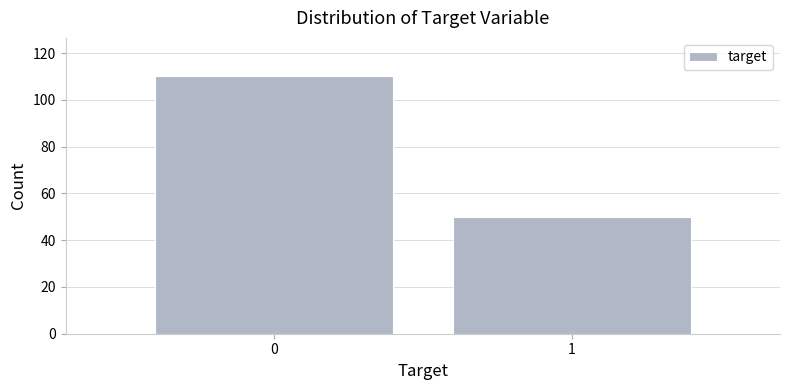

Reading left to right, what are all the values shown in this chart?

0=110	1=50